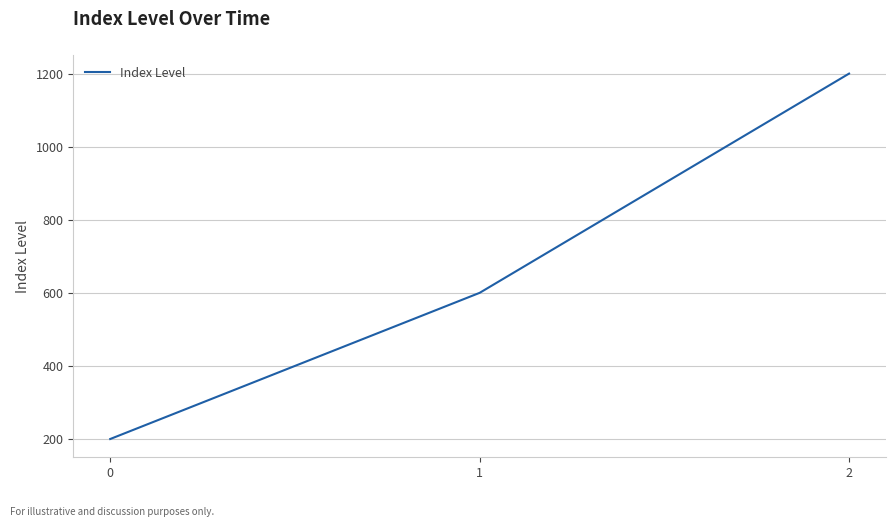

What is the smallest value displayed?

200